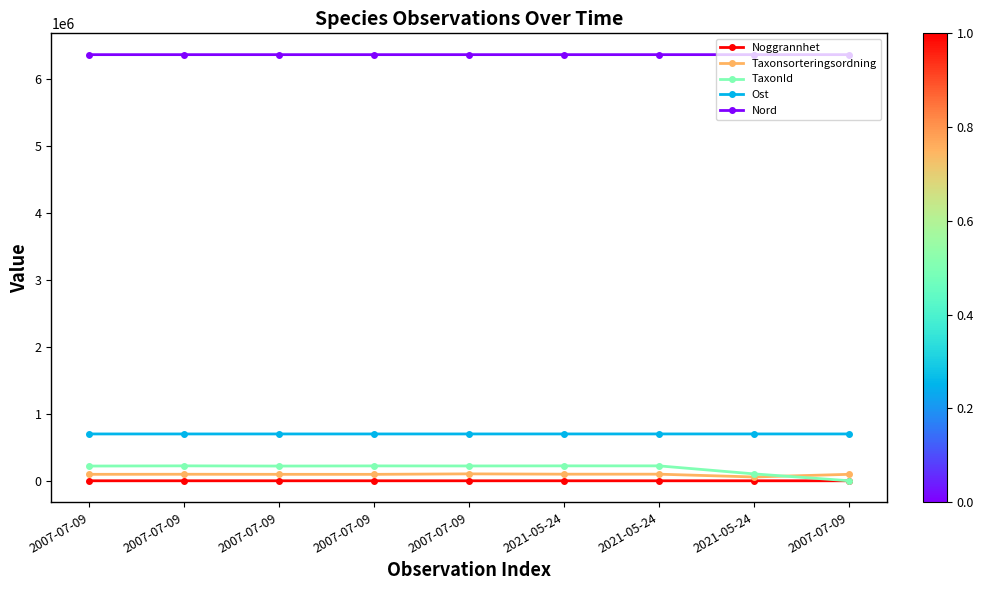

Which series changed the most between 2021-05-24 and 2021-05-24?

TaxonId